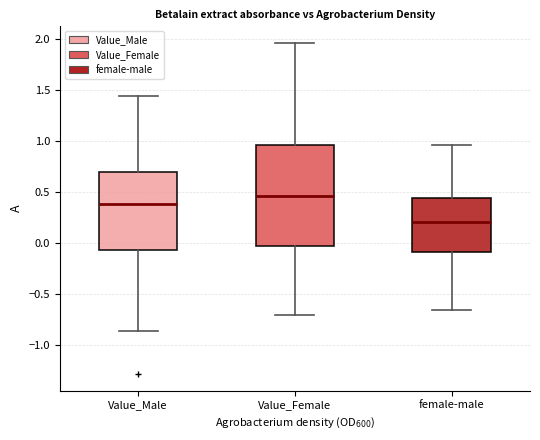

Reading left to right, transcribe this box plot: for each box, give where its median line is, the range the box spans, and where its two whiskers end, as read against the y-axis. The values are not printed on the chart, so give them approximately, as read against the axis.

Value_Male: median 0.40, box -0.05 to 0.70, whiskers -0.85 to 1.45
Value_Female: median 0.45, box -0.05 to 0.95, whiskers -0.70 to 1.95
female-male: median 0.20, box -0.10 to 0.45, whiskers -0.65 to 0.95